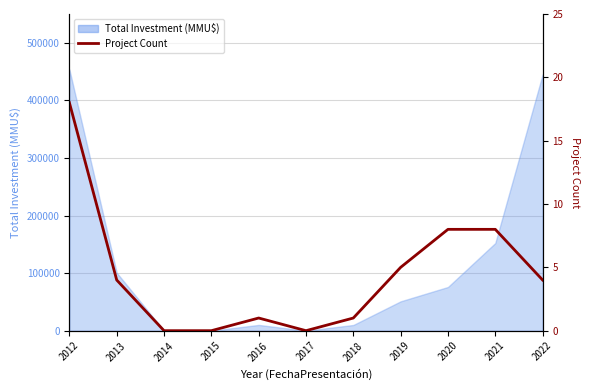

Reading left to right, transcribe all the data shown in this chart.

2012=18	2013=4	2014=0	2015=0	2016=1	2017=0	2018=1	2019=5	2020=8	2021=8	2022=4